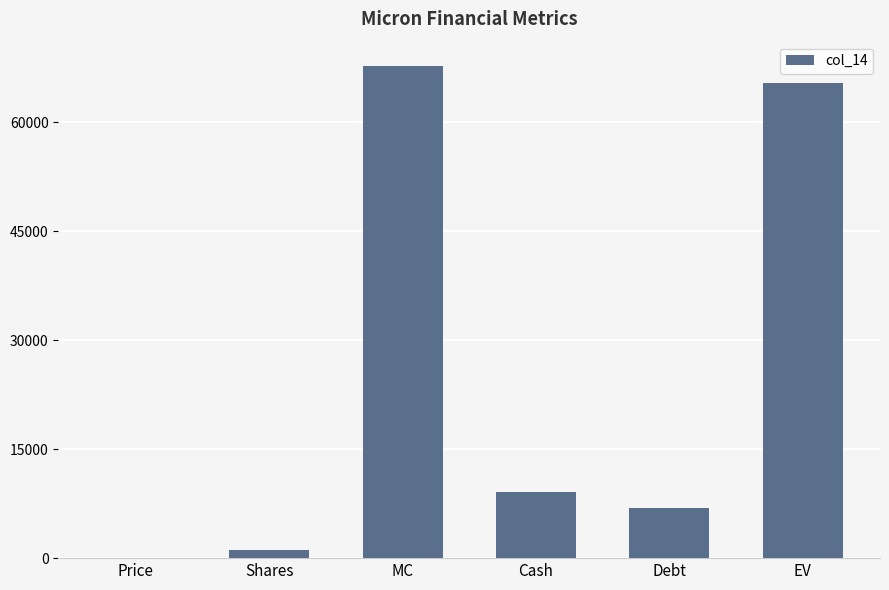

Reading right to left, extract all data points from this chart.

EV=65423.2	Debt=6856.0	Cash=9157.0	MC=67724.2	Shares=1103.0	Price=61.4